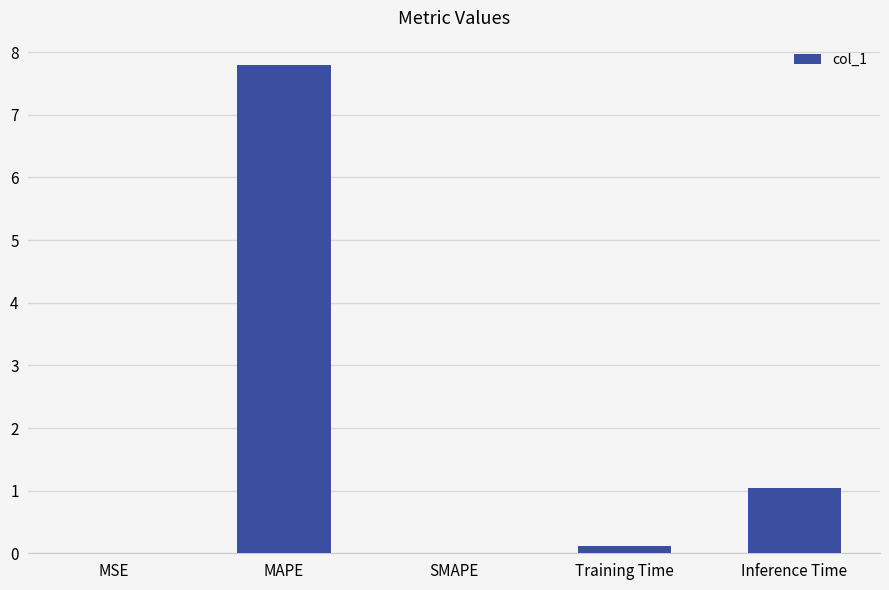

Where is the data nearest to the value 3?

Inference Time